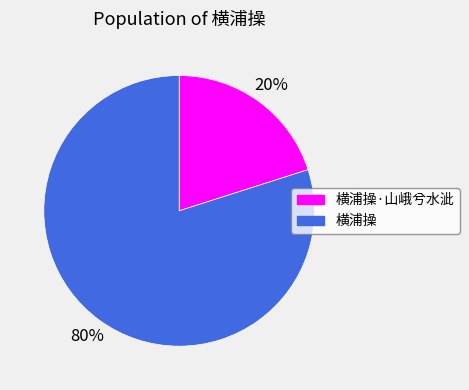

How many segments does this pie chart have?

2